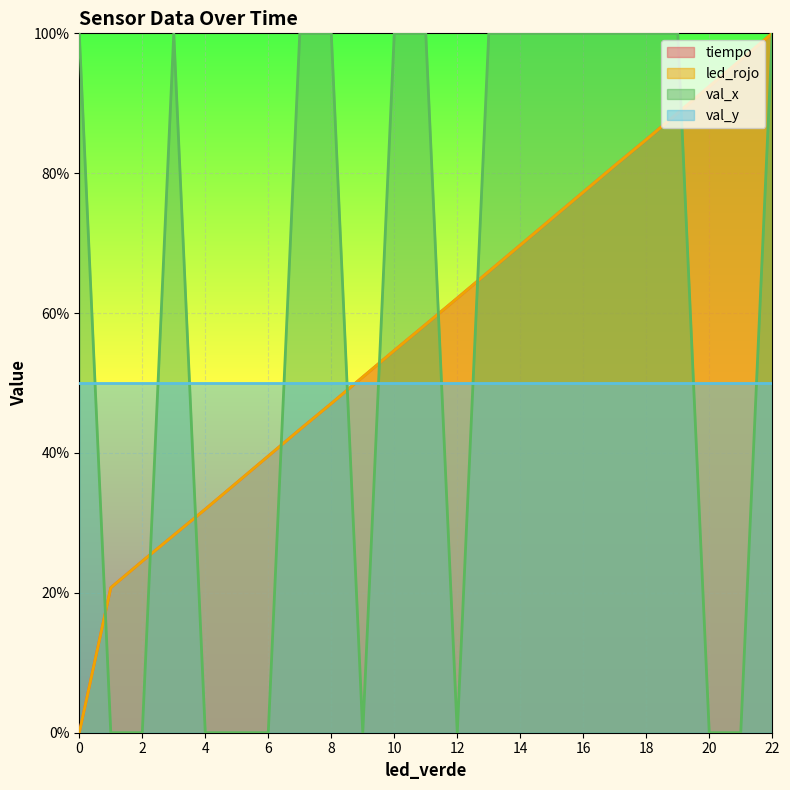

What is the maximum value shown in the chart?

100.0